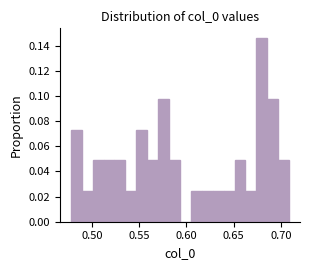

Around what value on the x-axis is the tallest bar? Give the approximate position of its centre, as read against the axis.

0.680